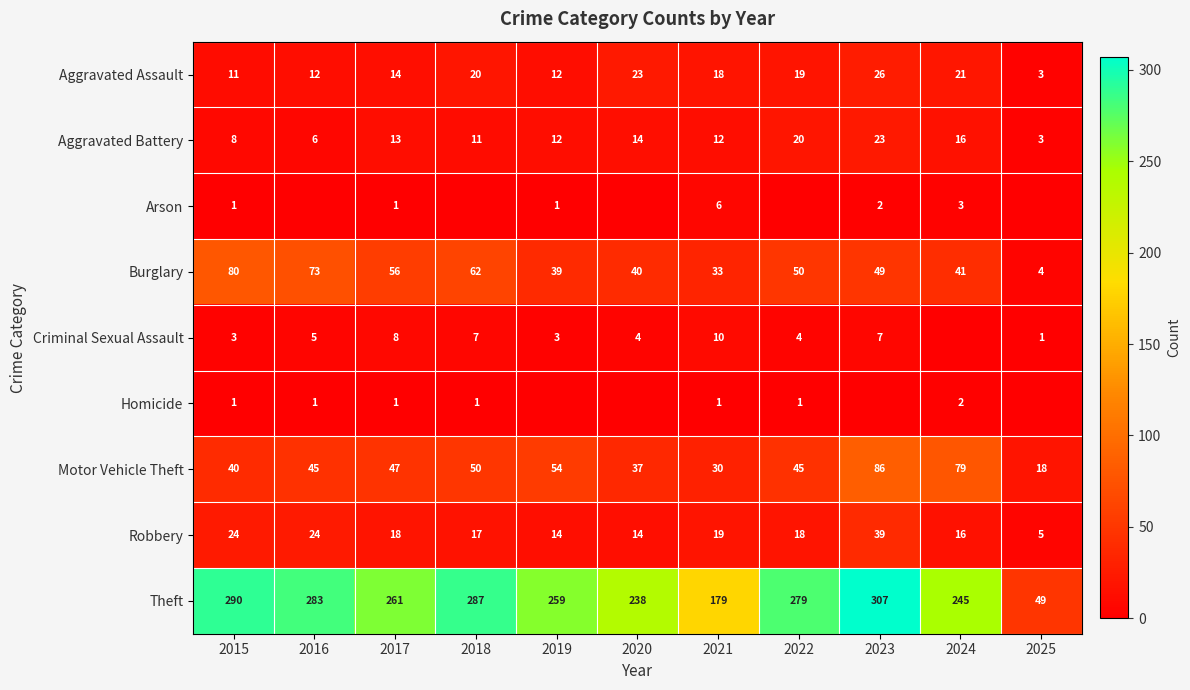

At which label does Theft reach its peak?

2023